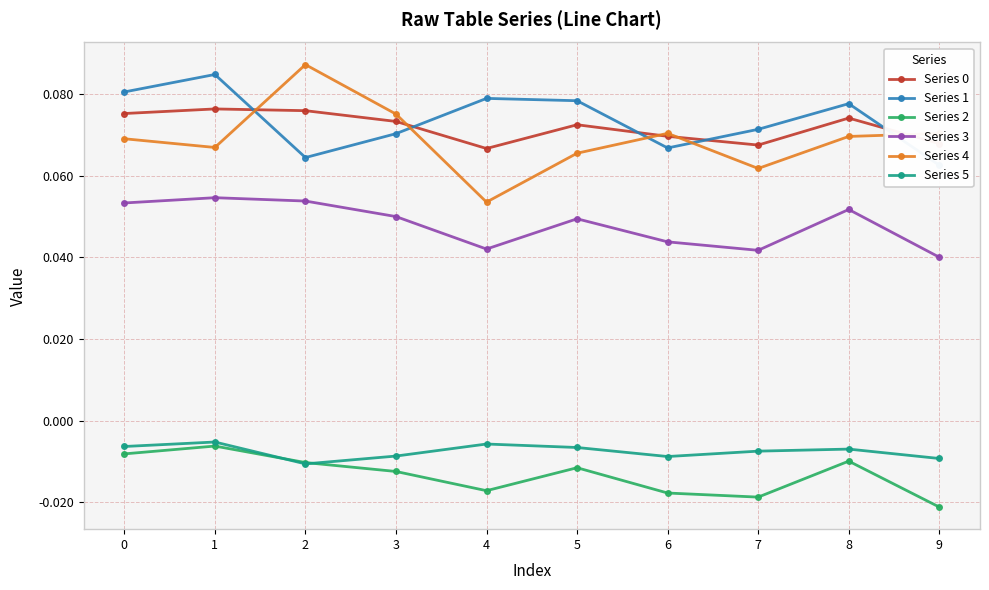

What is the sum of all Series 2 values?

-0.1